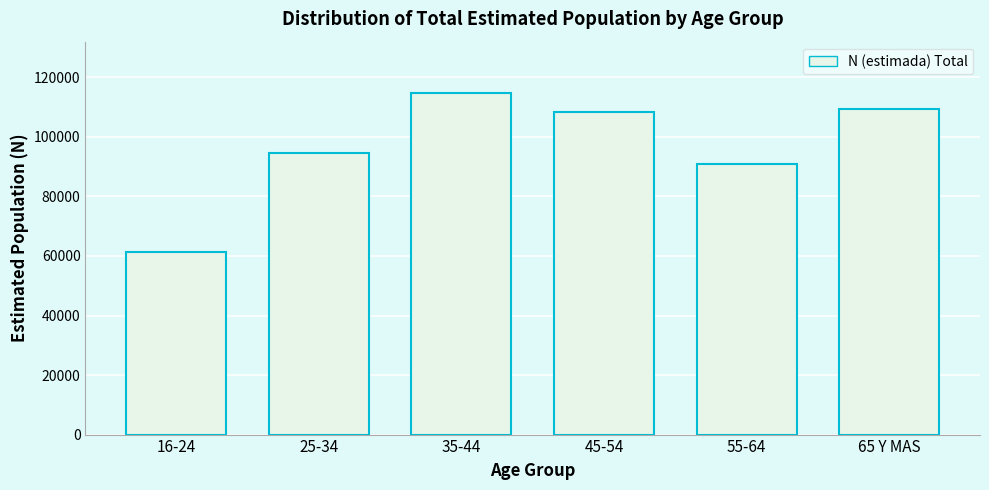

Reading right to left, transcribe all the data shown in this chart.

109518	90801	108323	114791	94736	61472